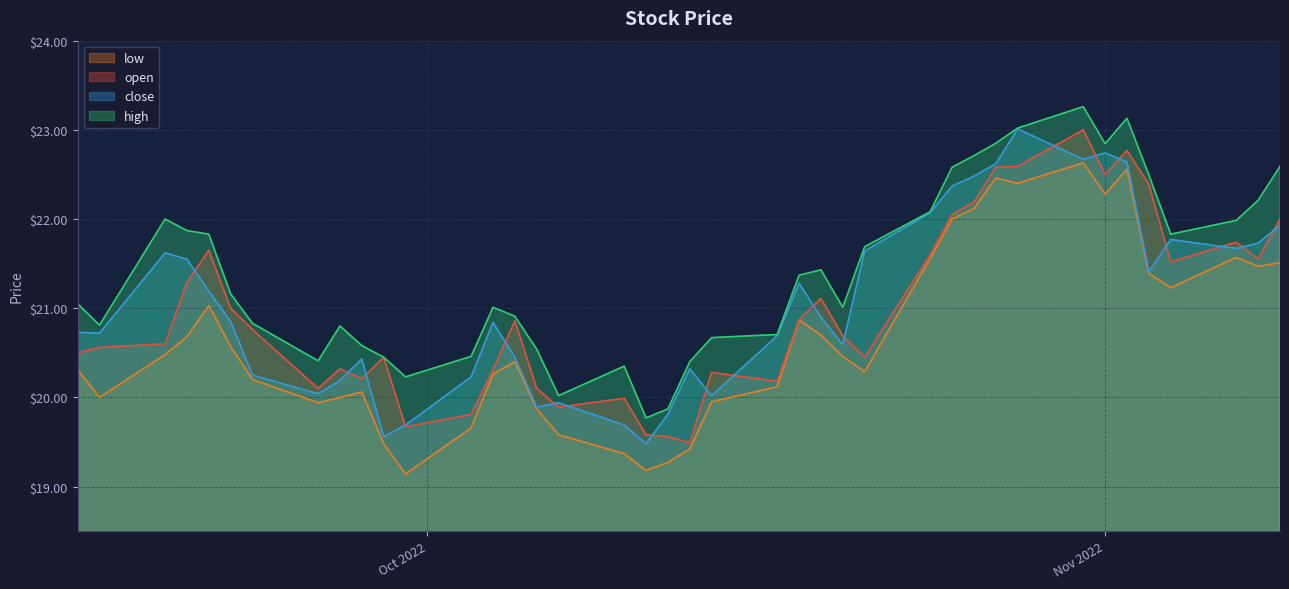

Rank the series at 2022-09-19 from highest to lowest value.

high, close, open, low